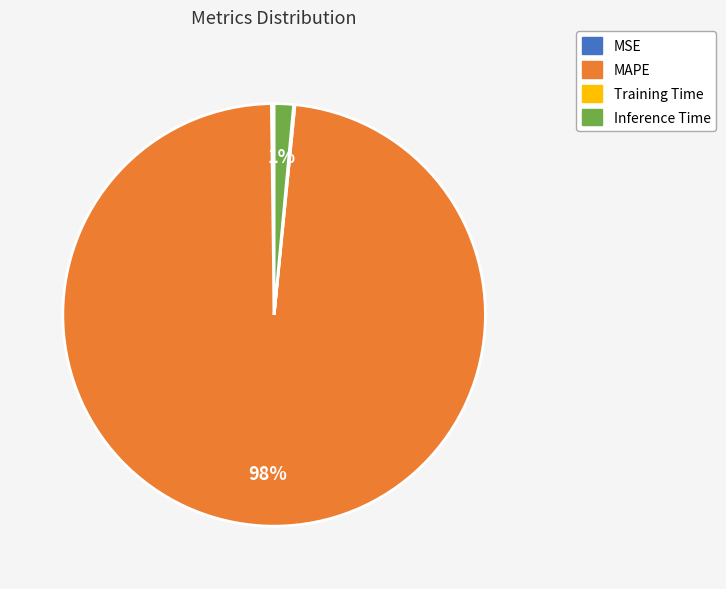

Which slice represents more than half of the pie?

MAPE